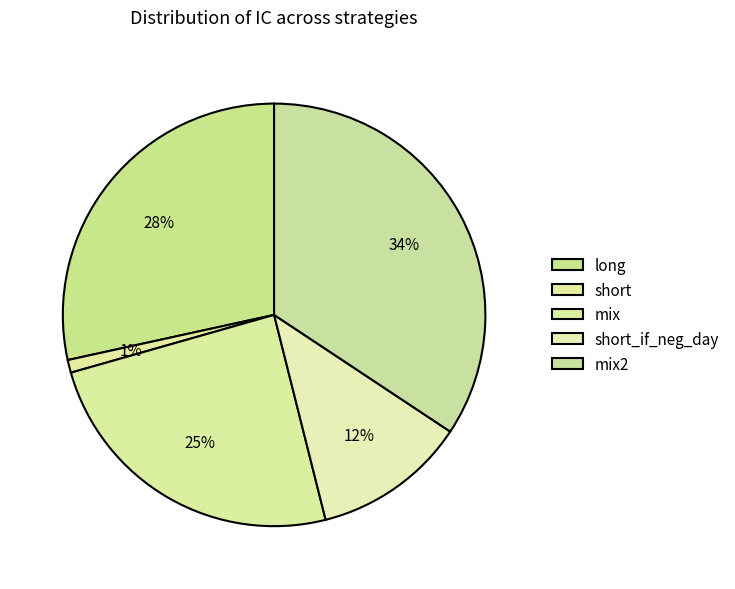

How many slices are in this pie chart?

5